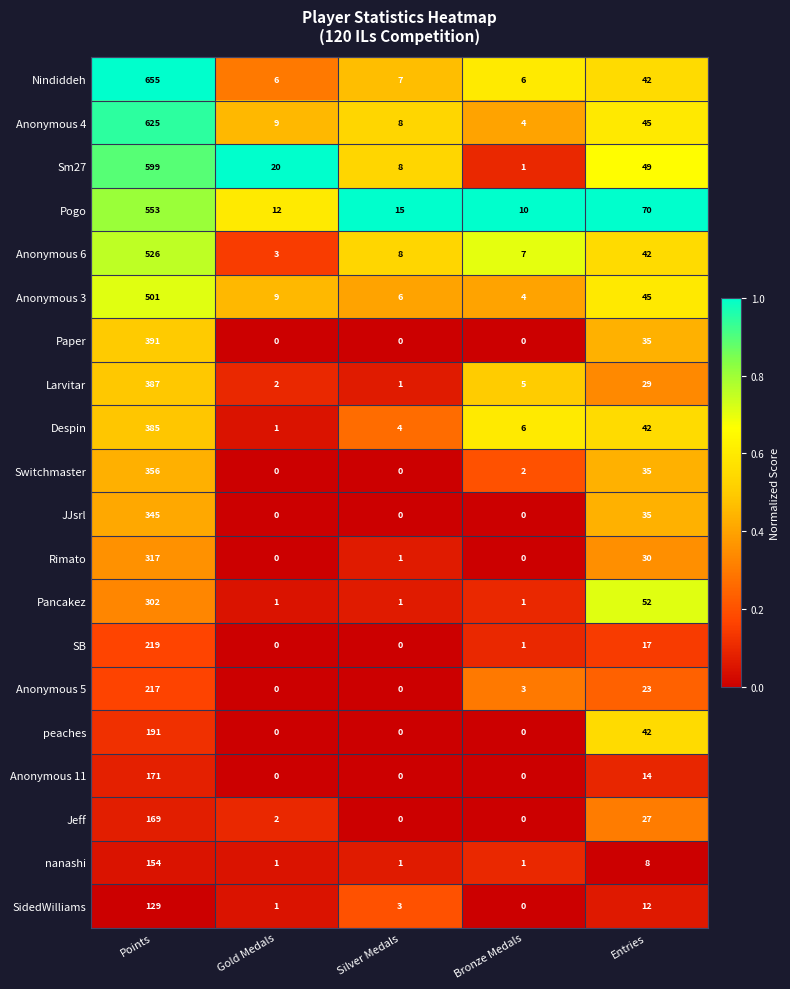

At Points, list the series in order from largest to smallest.

Nindiddeh, Anonymous 4, Sm27, Pogo, Anonymous 6, Anonymous 3, Paper, Larvitar, Despin, Switchmaster, JJsrl, Rimato, Pancakez, SB, Anonymous 5, peaches, Anonymous 11, Jeff, nanashi, SidedWilliams